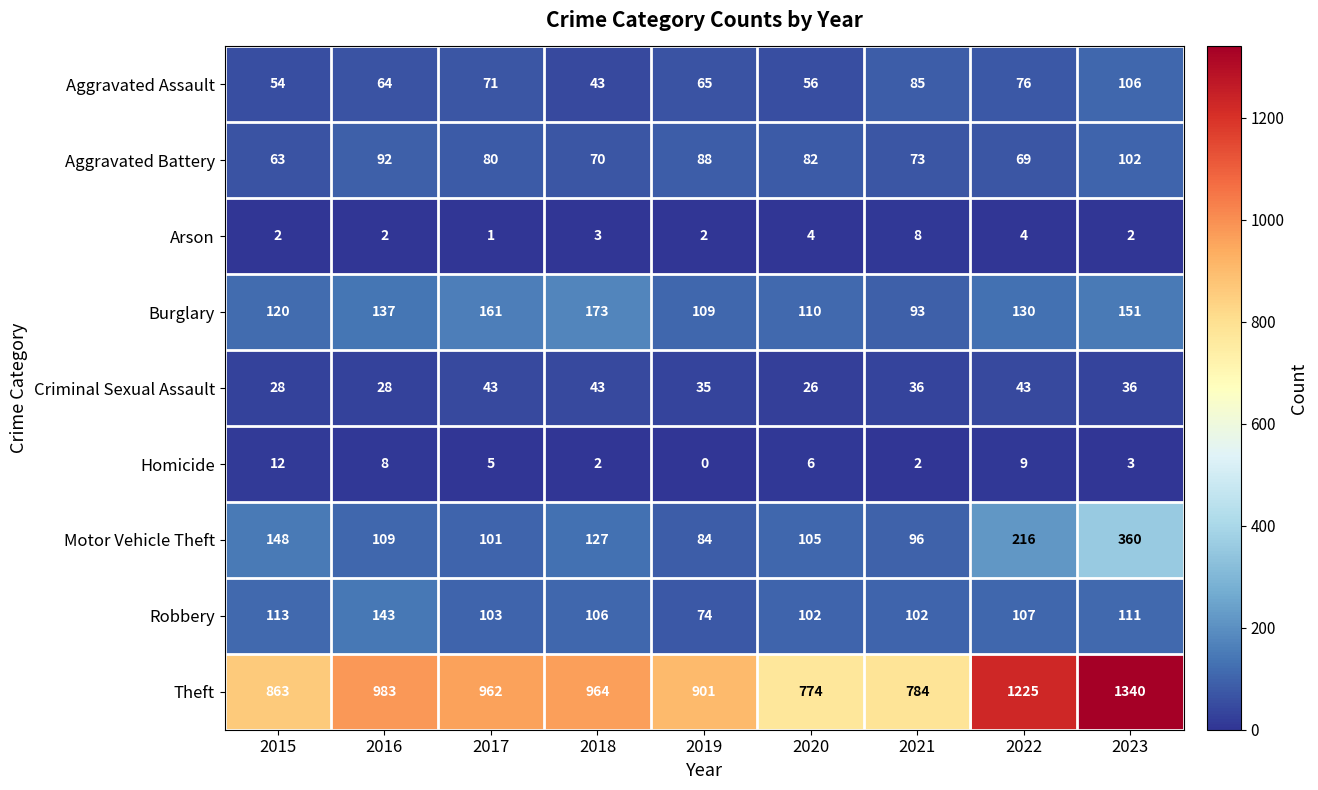

How many categories are shown in the chart?

9